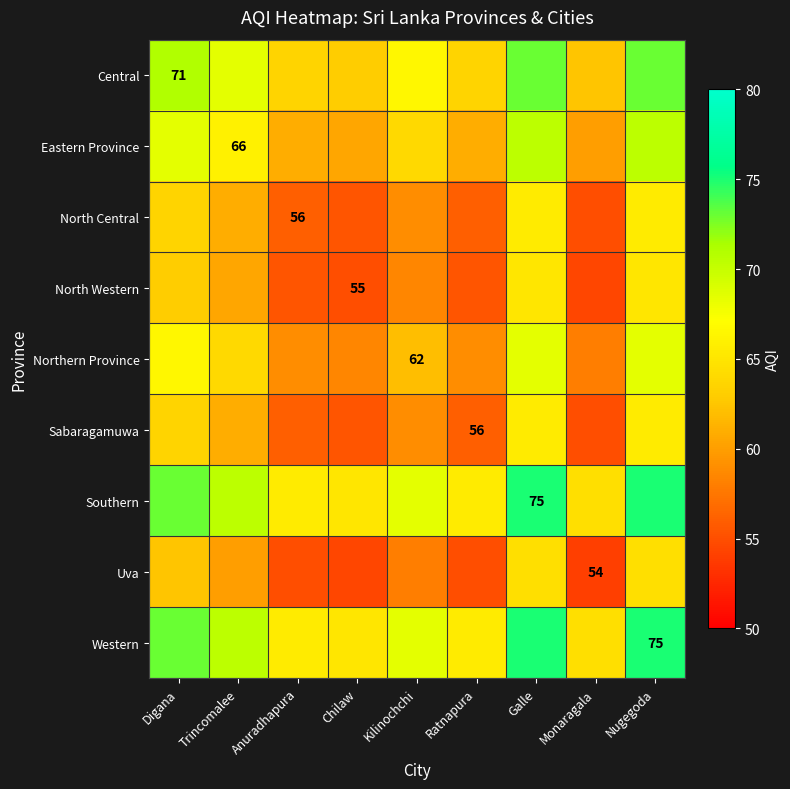

How many data points does each series have?

9